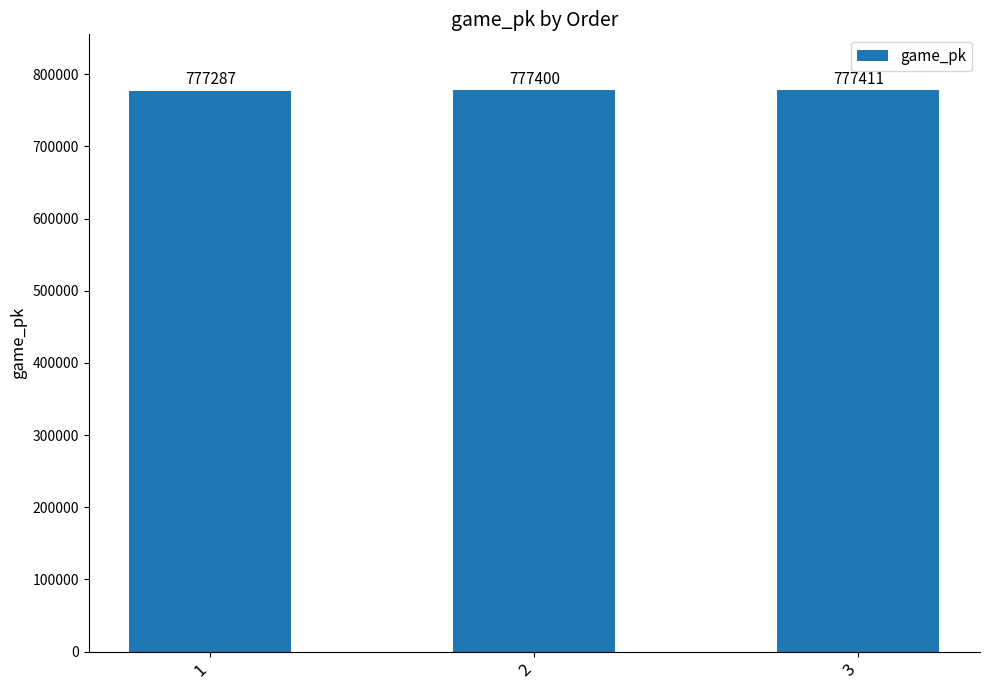

At which label is the value closest to 777349?

2